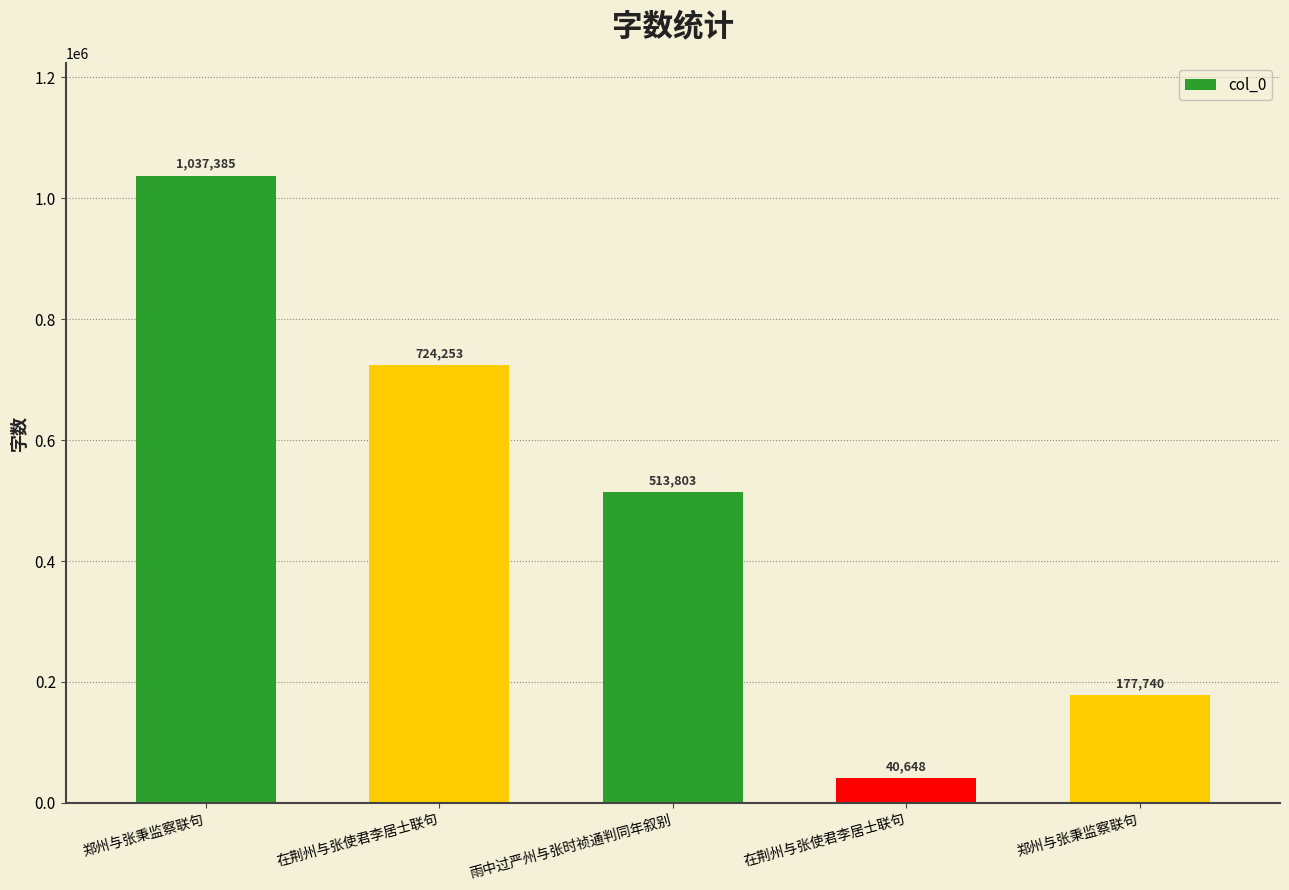

What is the difference between the maximum and minimum values?

996737